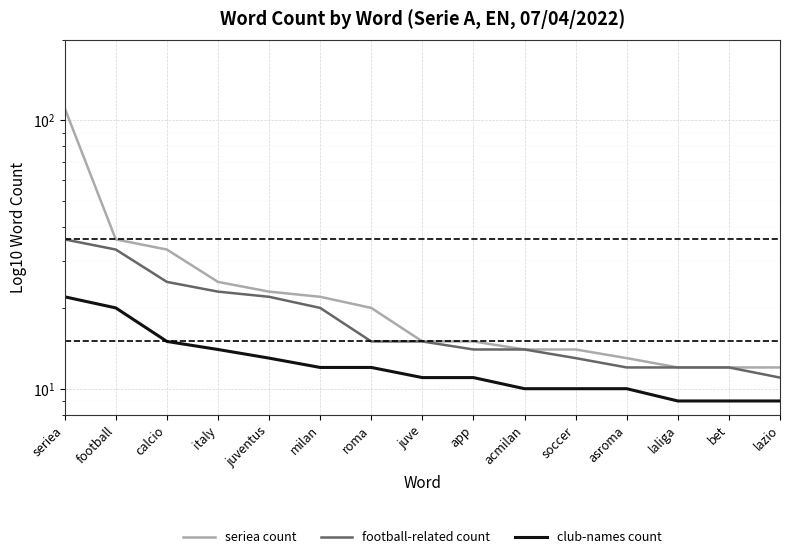

What is the difference between the highest and lowest values at juventus?

10